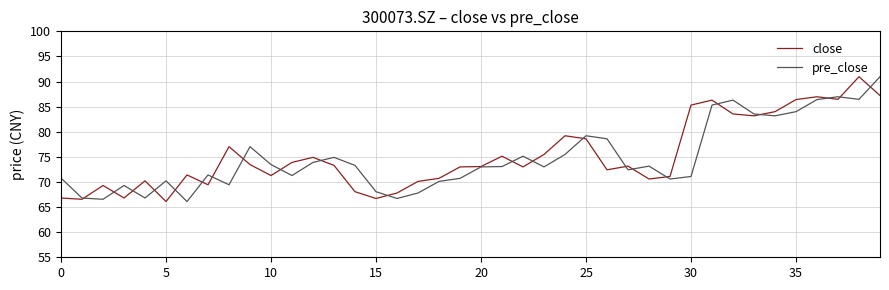

What is the maximum value for close?

91.0